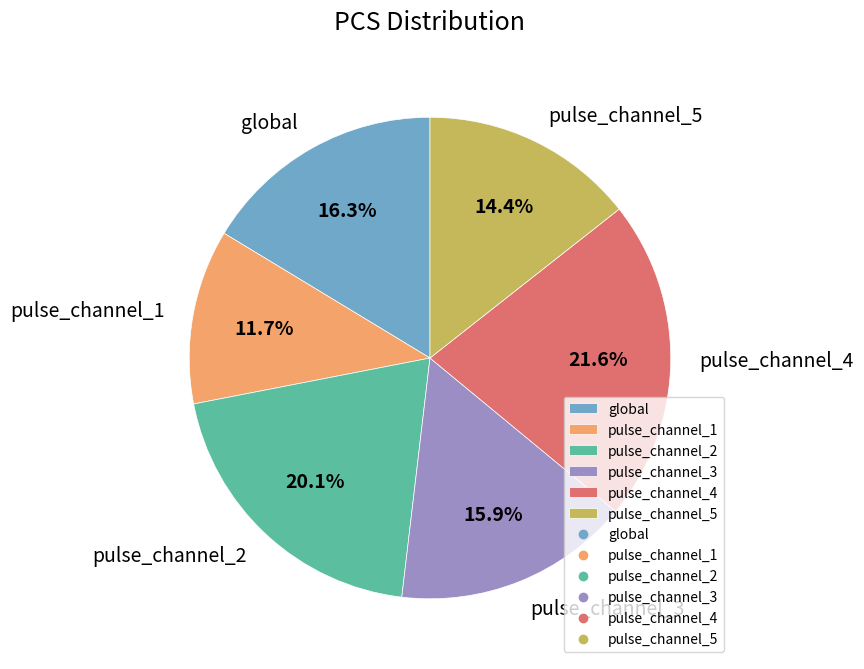

Approximately how many times larger is the value at pulse_channel_3 compared to pulse_channel_5?

1.1